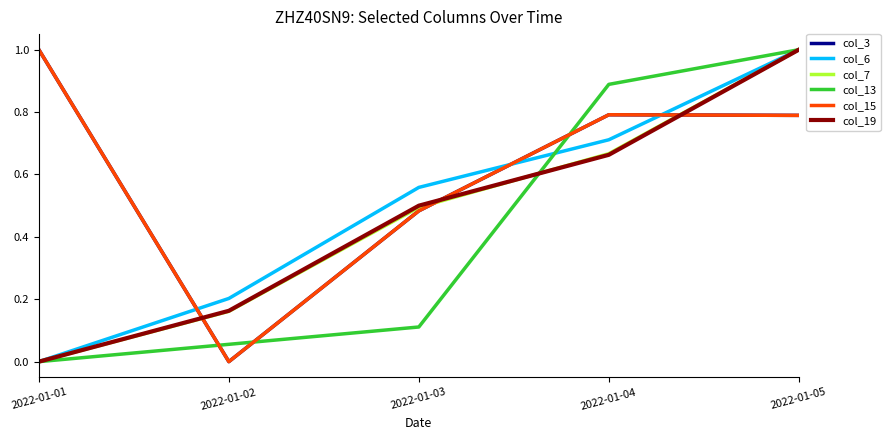

Is this an area chart (filled region under the line)?

No